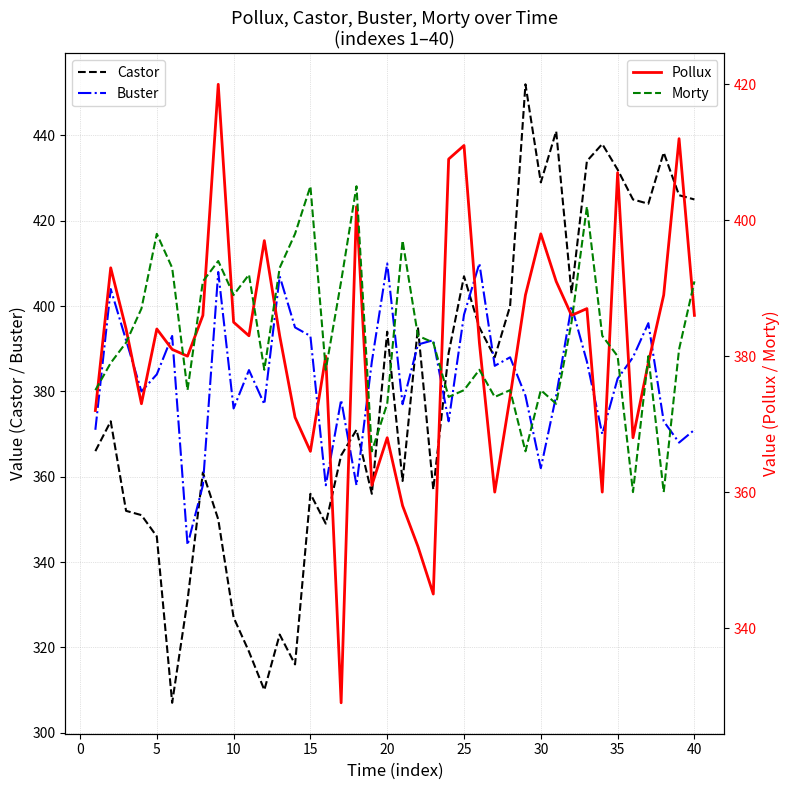

How many intersections are there between Buster and Castor?

9